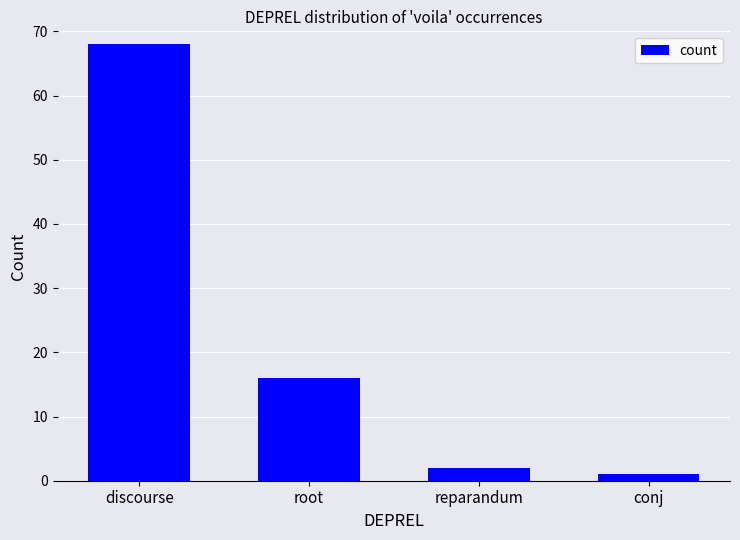

Does the chart contain stacked bars?

No